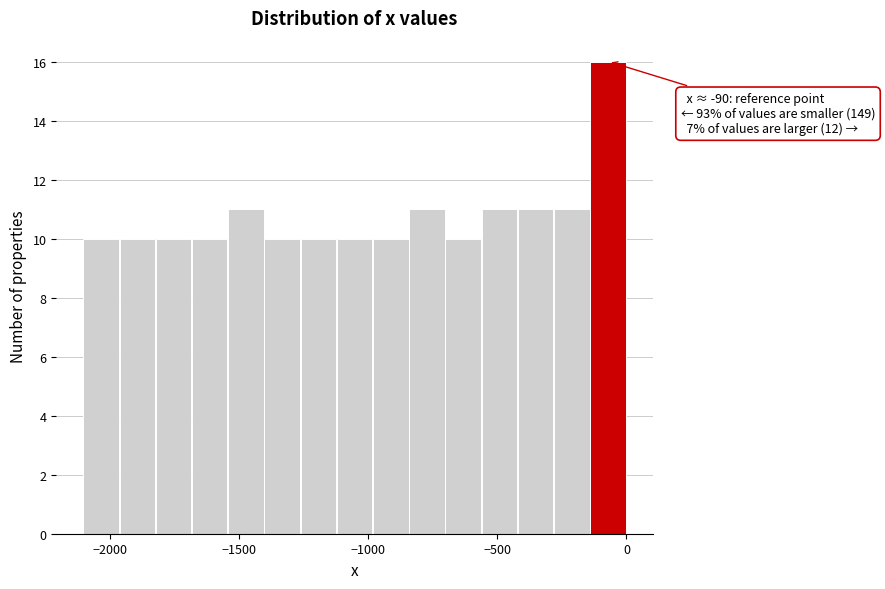

Read against the x-axis, roughly where is the centre of the tallest bar?

-50